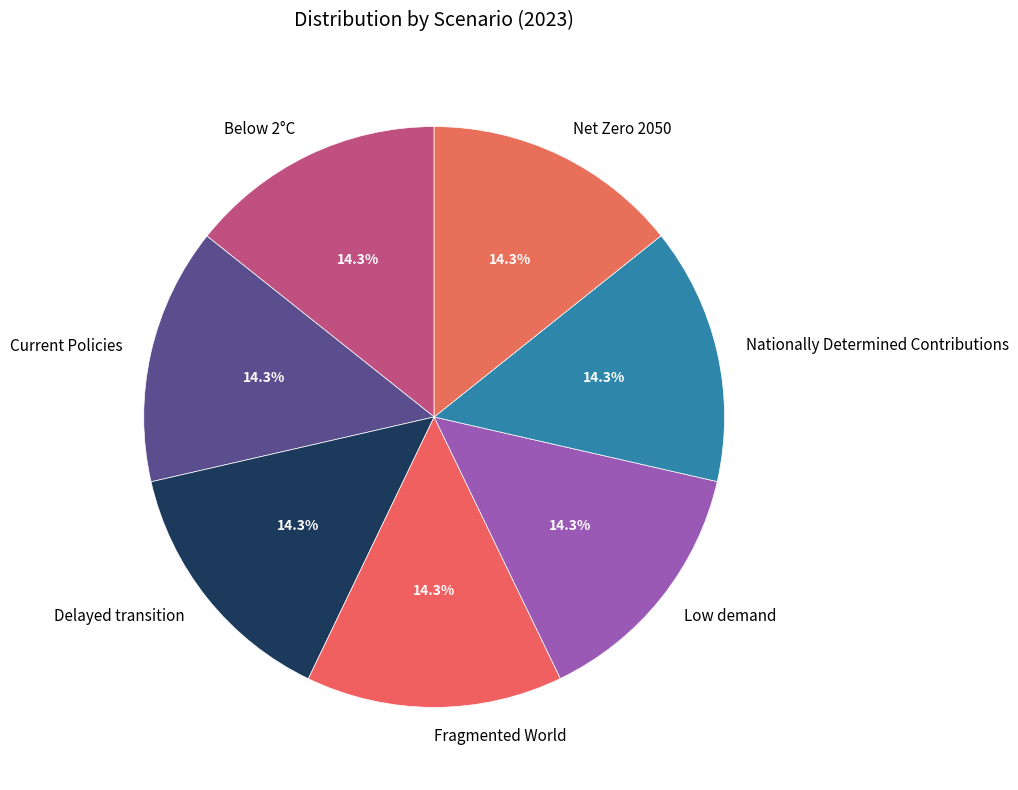

To the nearest percent, what portion does Below 2°C represent?

14%